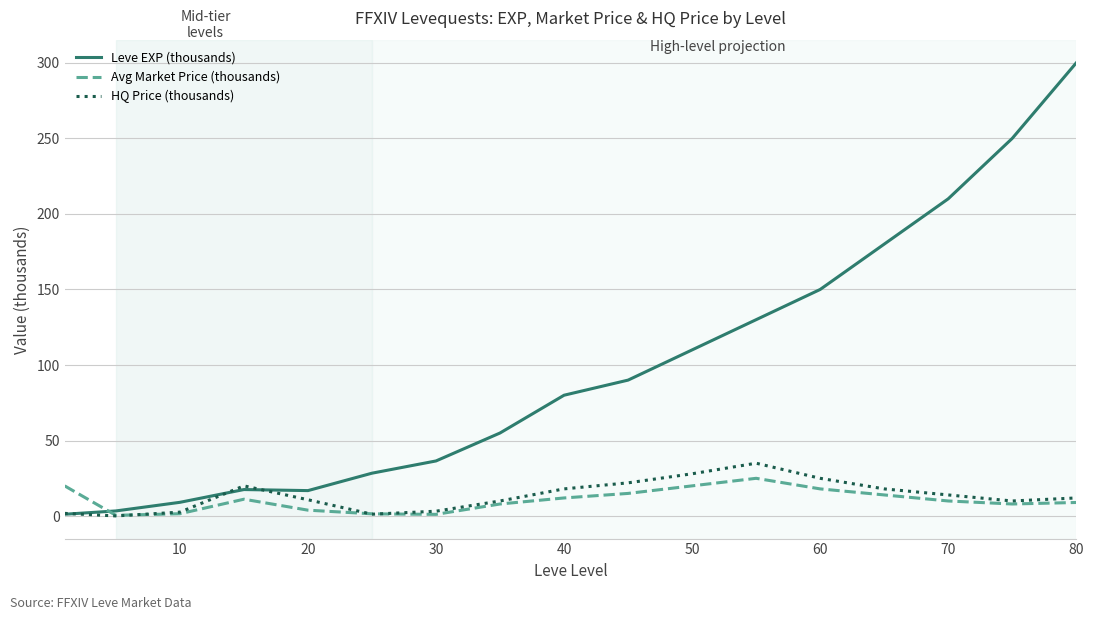

Which series has the largest range (max minus min)?

Leve EXP (thousands)